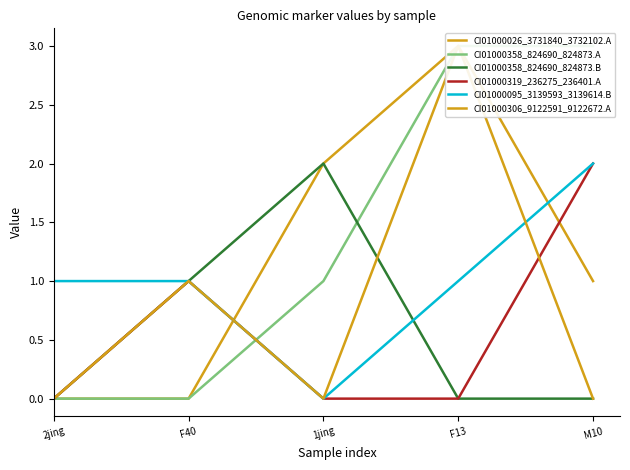

At 1jing, list the series in order from smallest to largest.

CI01000319_236275_236401.A, CI01000095_3139593_3139614.B, CI01000306_9122591_9122672.A, CI01000358_824690_824873.A, CI01000026_3731840_3732102.A, CI01000358_824690_824873.B